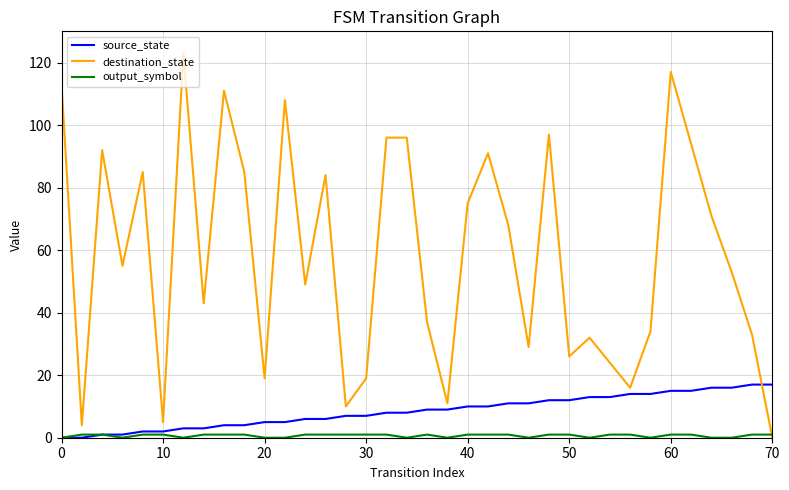

True or false: source_state and destination_state cross at least once.

True